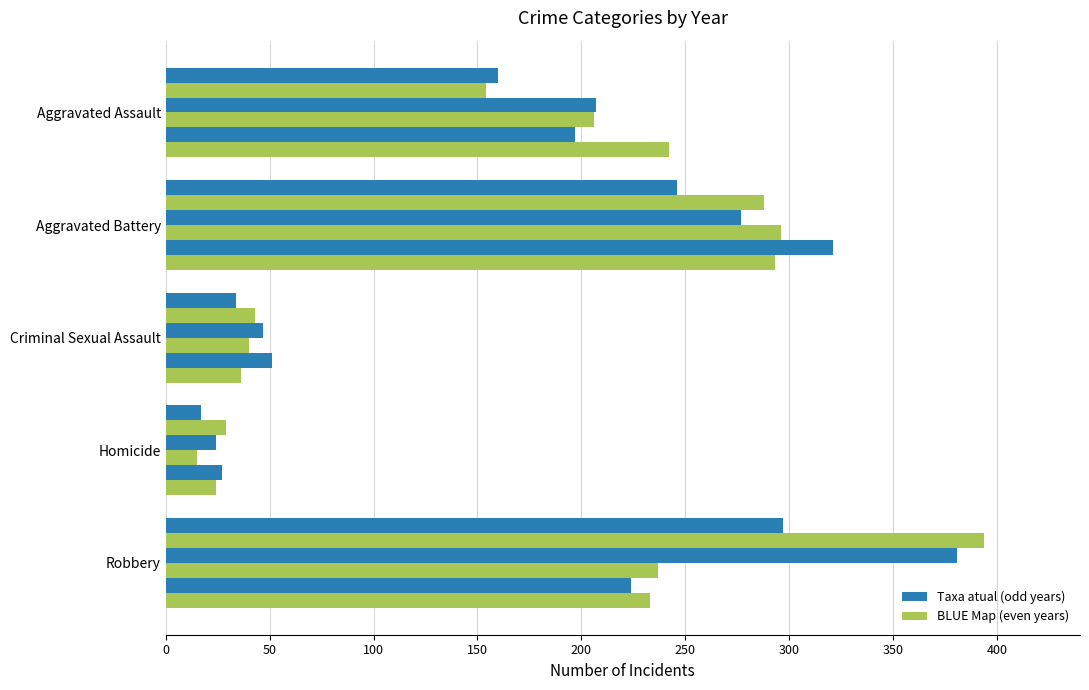

How many series are shown in this chart?

6